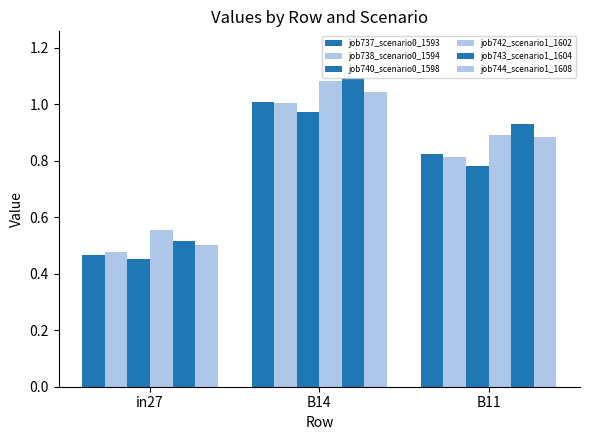

How many bars are there in each group?

6